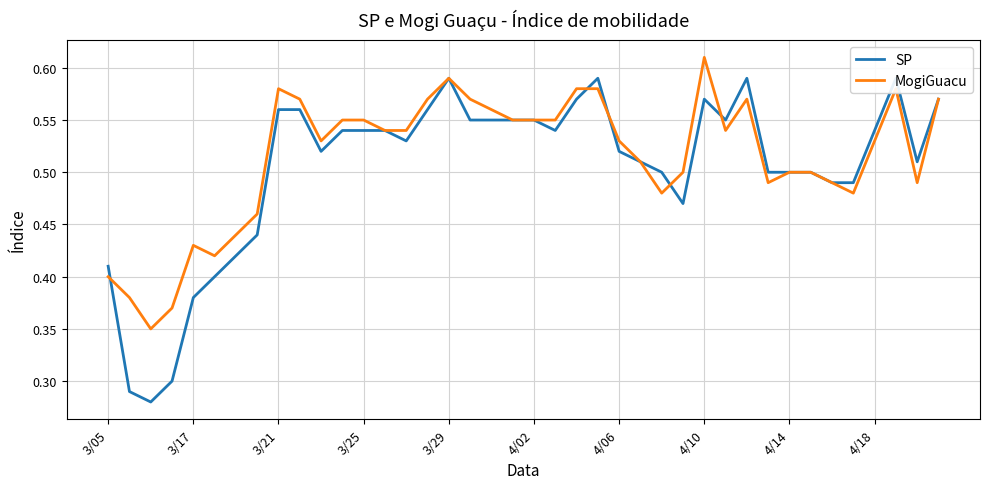

In SP, how many points are lower than both neighbors (excluding endpoints)?

7